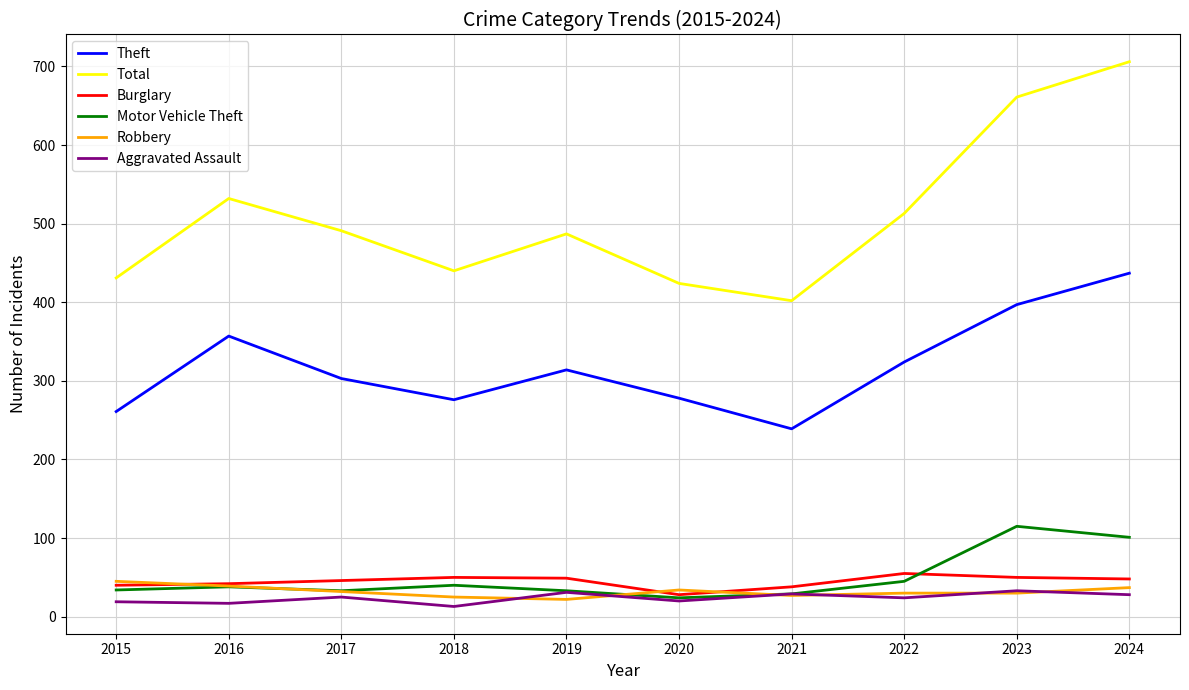

True or false: Burglary and Total cross at least once.

False